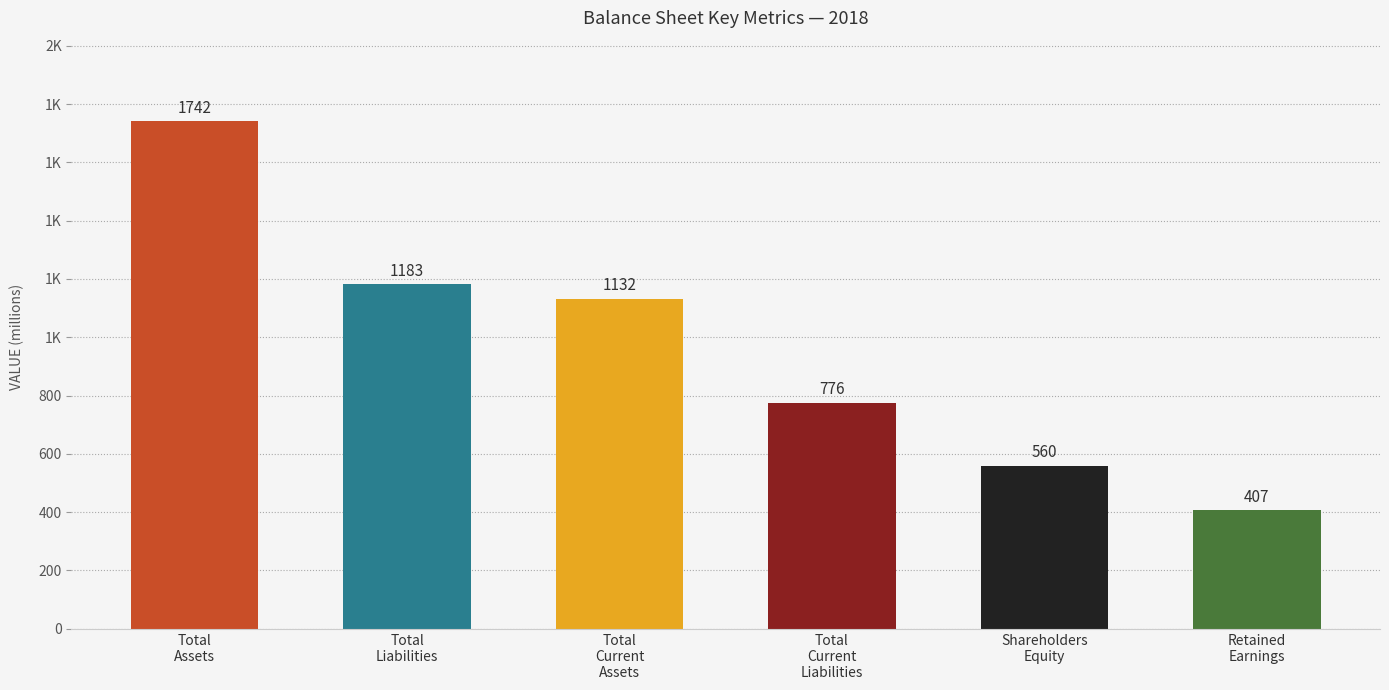

What is the label of the 1st bar from the right?

Retained
Earnings